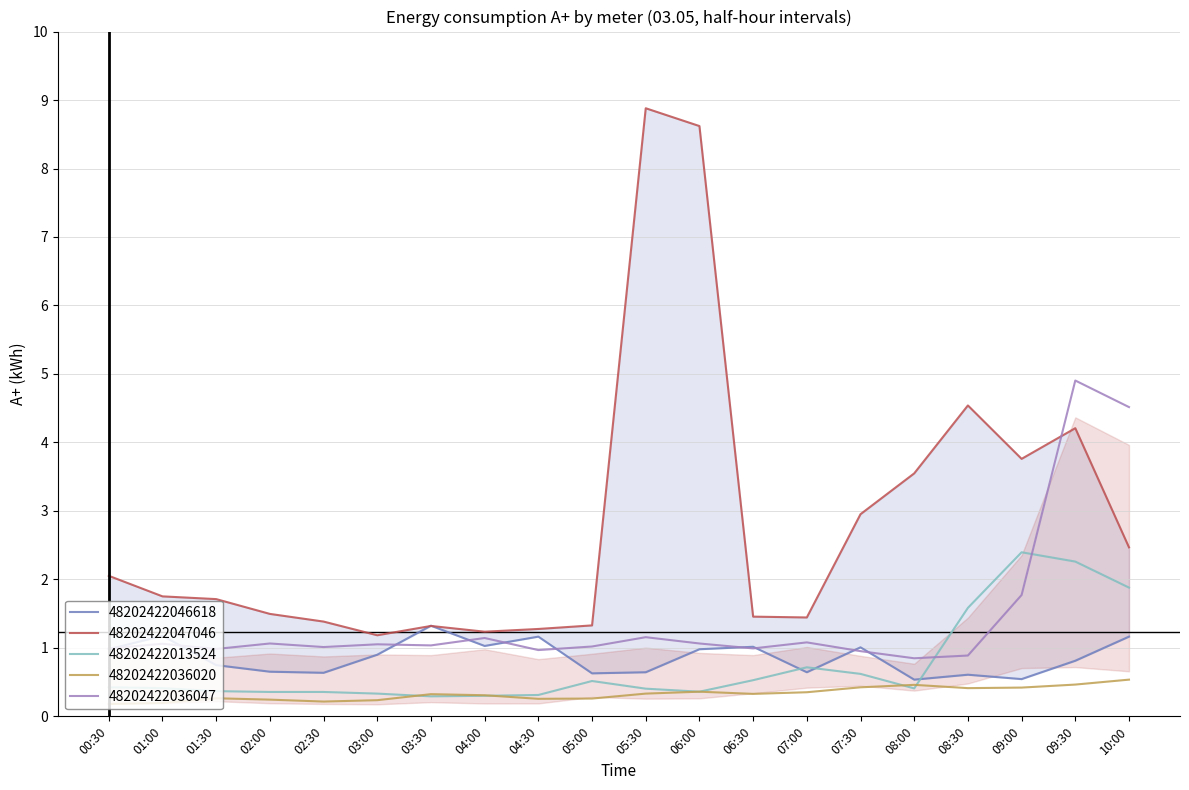

Rank the series at 05:30 from lowest to highest value.

48202422036020, 48202422013524, 48202422046618, 48202422036047, 48202422047046